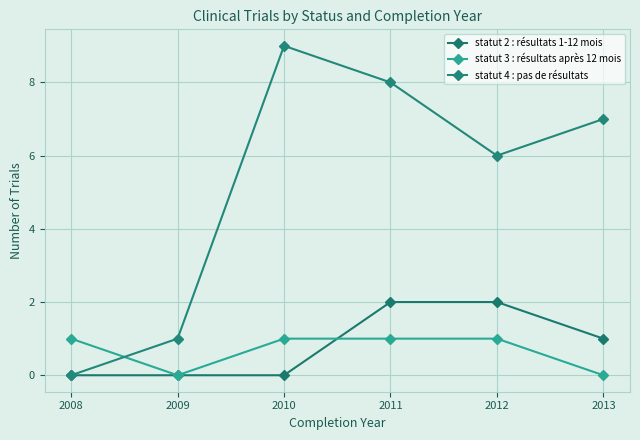

What are all the series names shown in the legend?

statut 2 : résultats 1-12 mois, statut 3 : résultats après 12 mois, statut 4 : pas de résultats